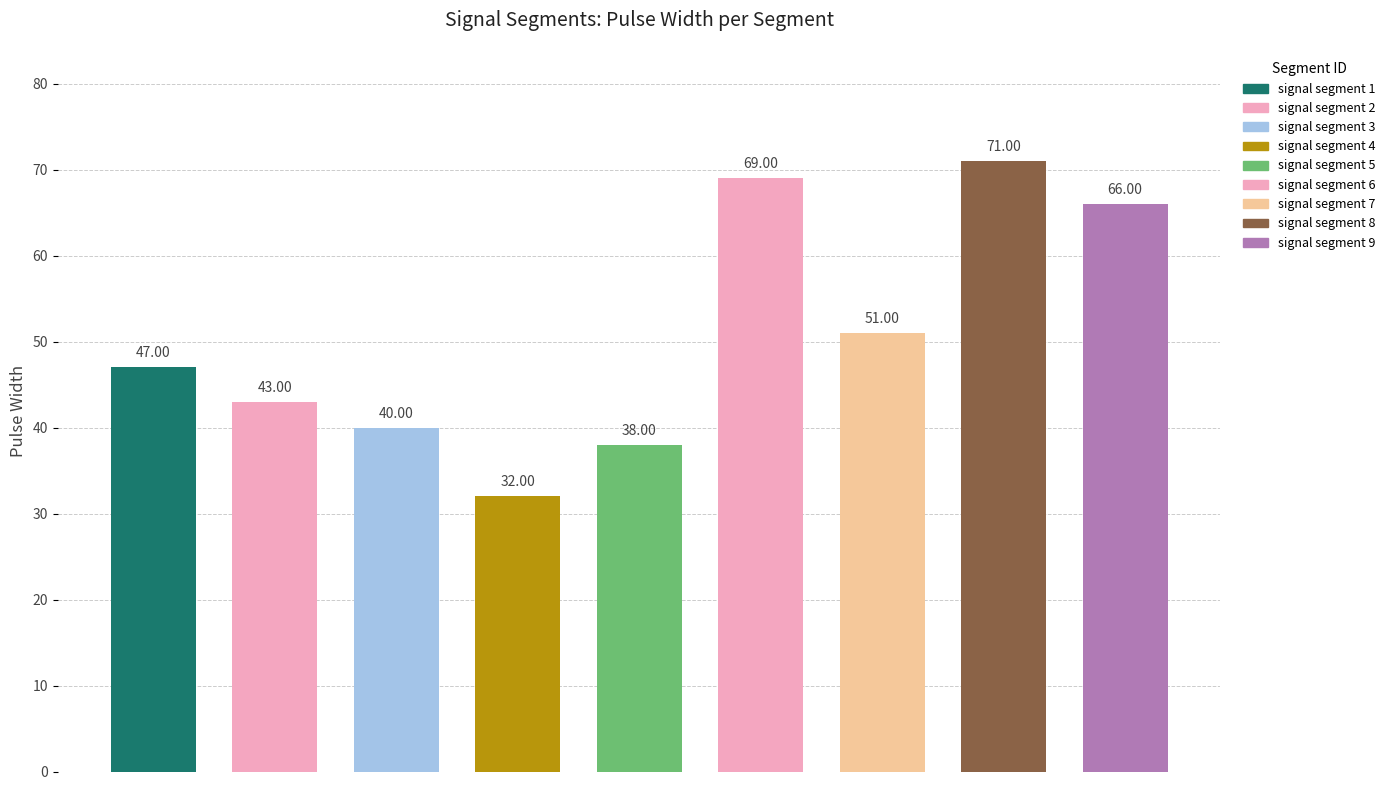

What is the change in value from signal segment 5 to signal segment 6?

+31